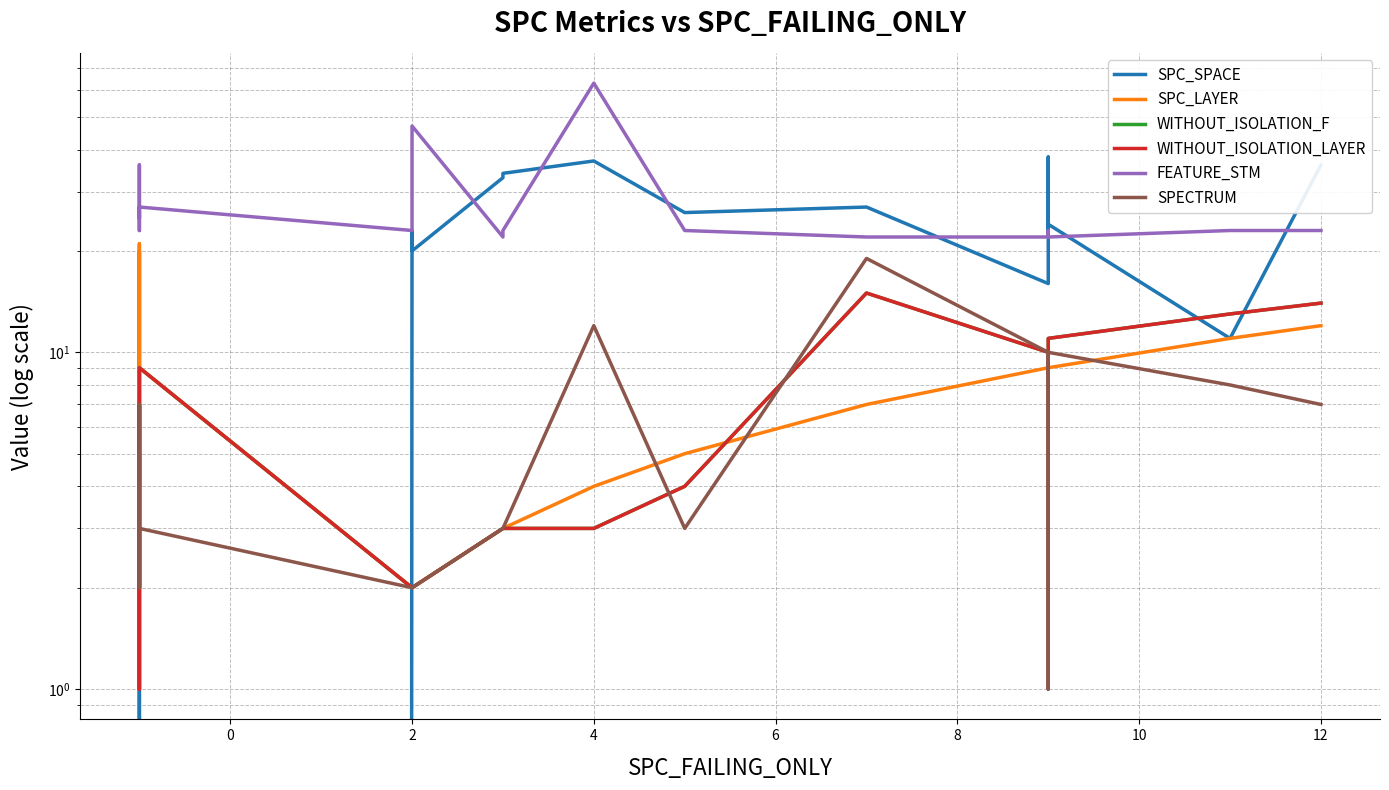

At how many categories does at least one series exceed 7?

20